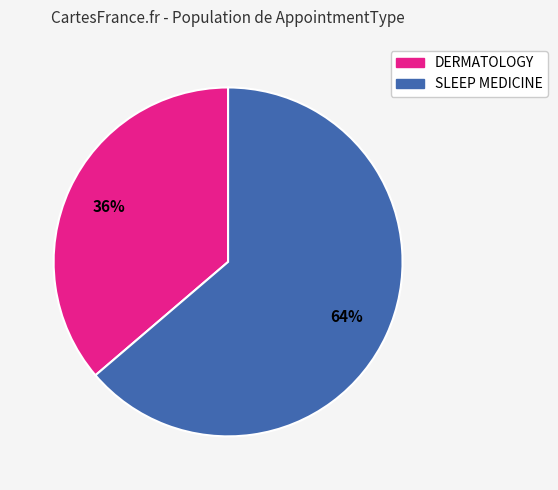

Count the number of slices in the pie.

2